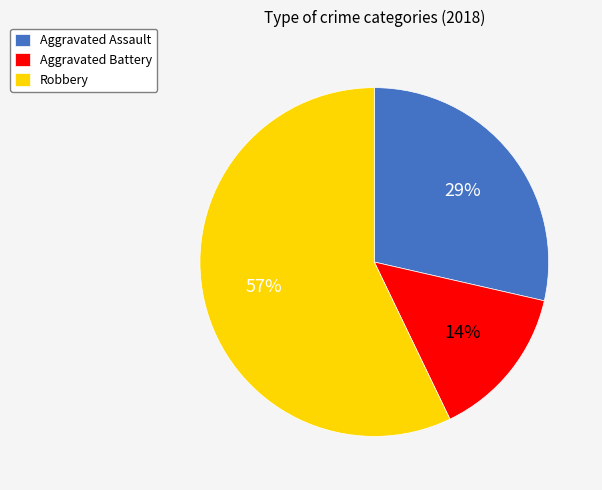

Between Aggravated Battery and Robbery, which is larger?

Robbery